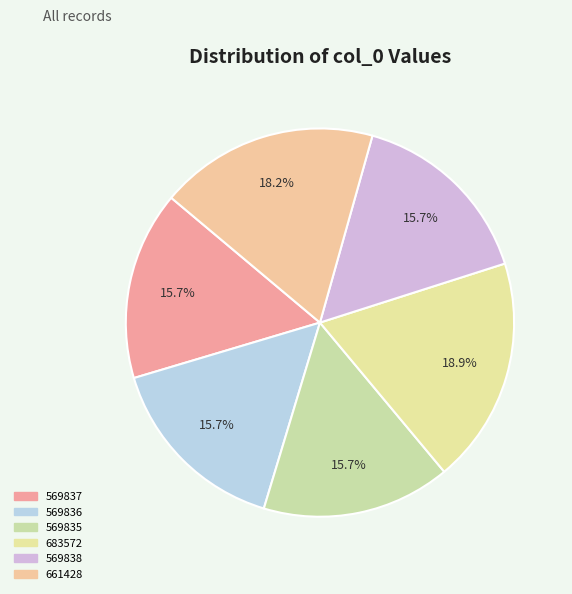

What is the total percentage of 683572 and 569838?

34.6%